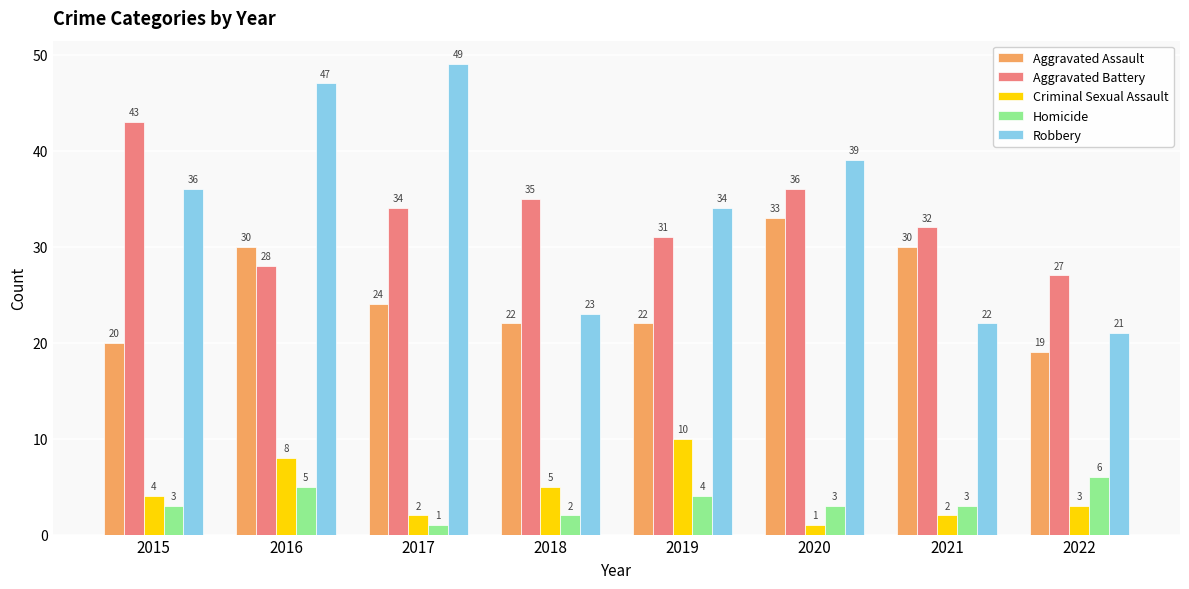

Which series changed the most between 2017 and 2018?

Robbery